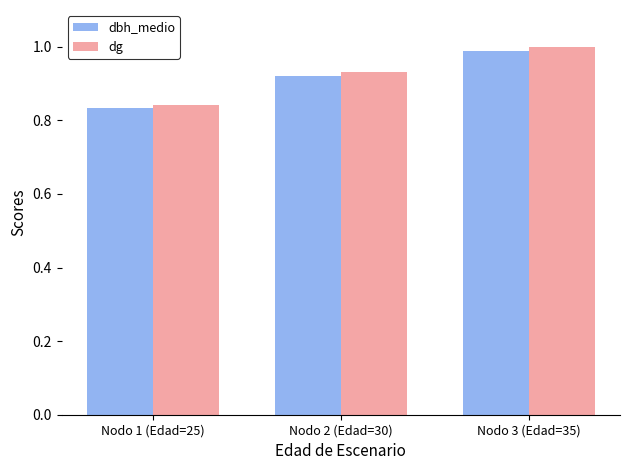

How many bars are there in each group?

2